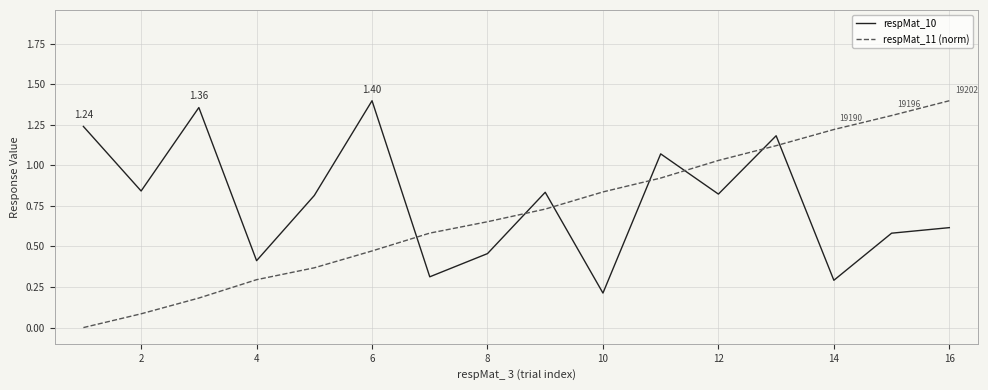

Which series has the widest spread of values?

respMat_11 (norm)